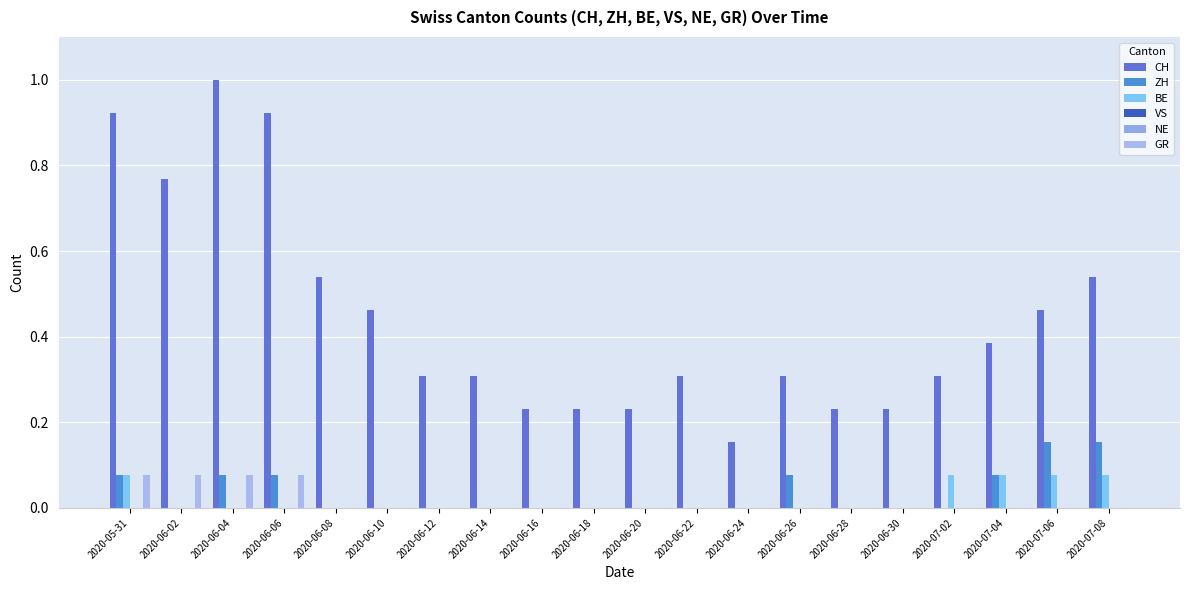

How many bars are there in each group?

6